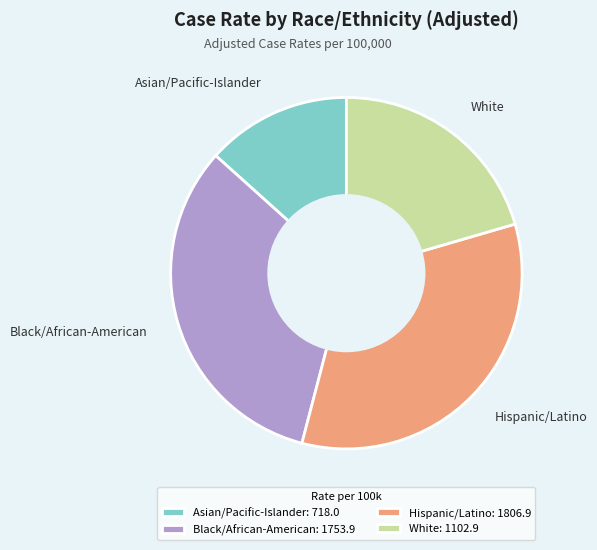

How many slices are in this pie chart?

4